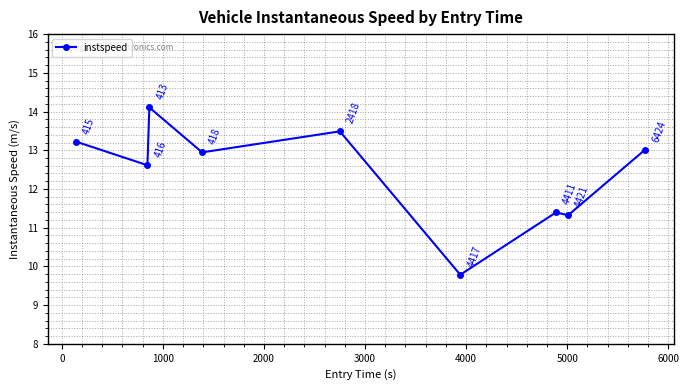

What is the minimum value shown in the chart?

9.8